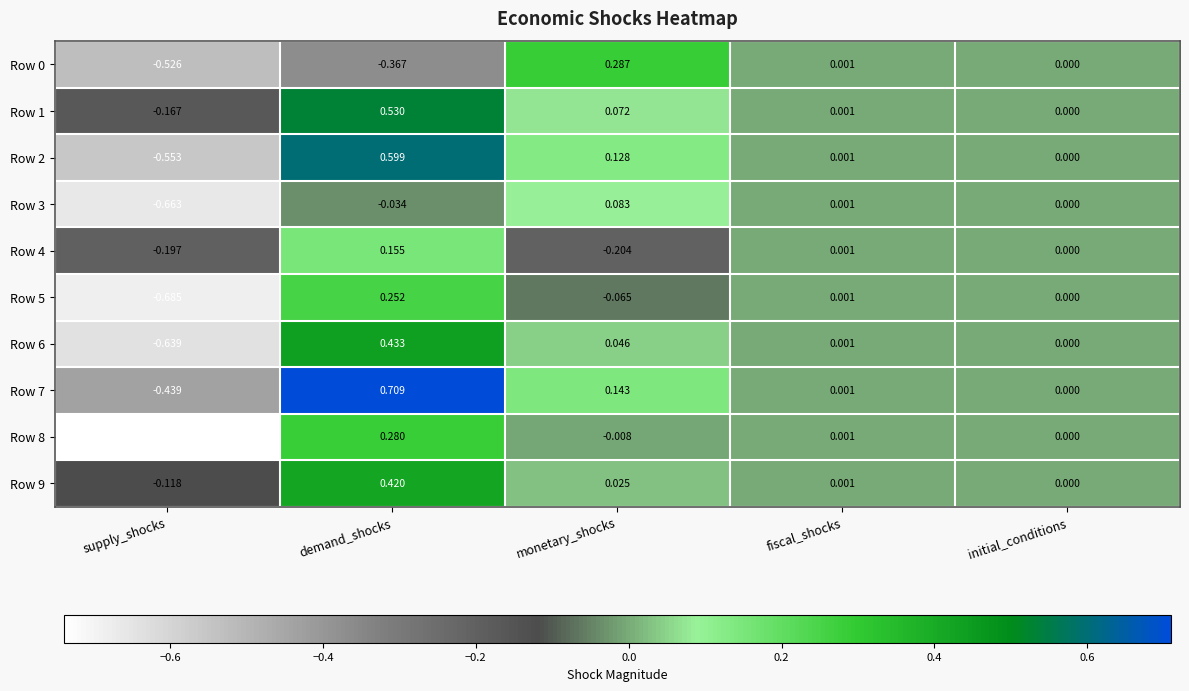

Where is Row 0 nearest to the value 0?

initial_conditions